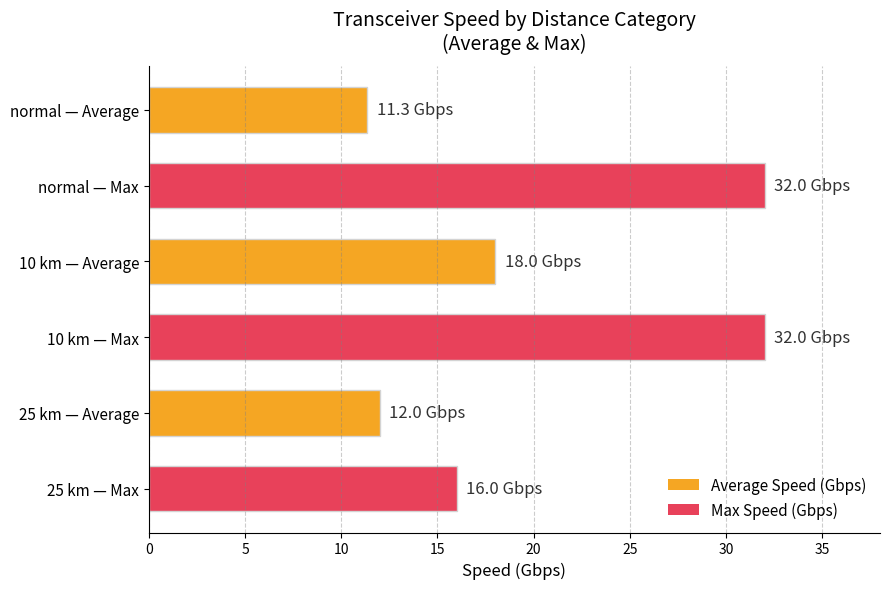

What is the minimum value shown in the chart?

11.3